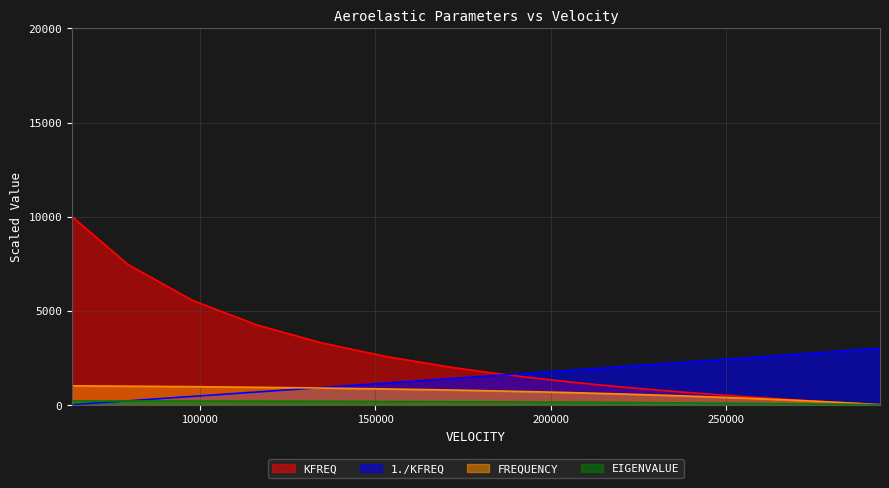

Which series has the widest spread of values?

KFREQ